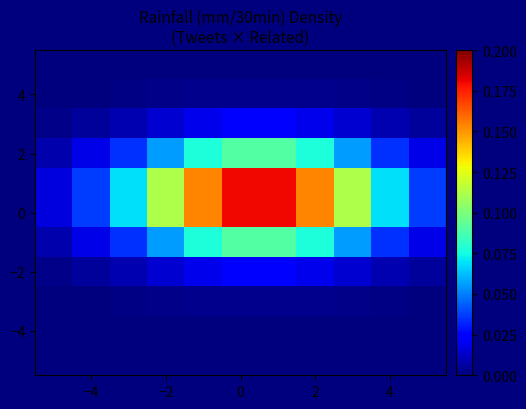

At how many categories does at least one series exceed 0?

11